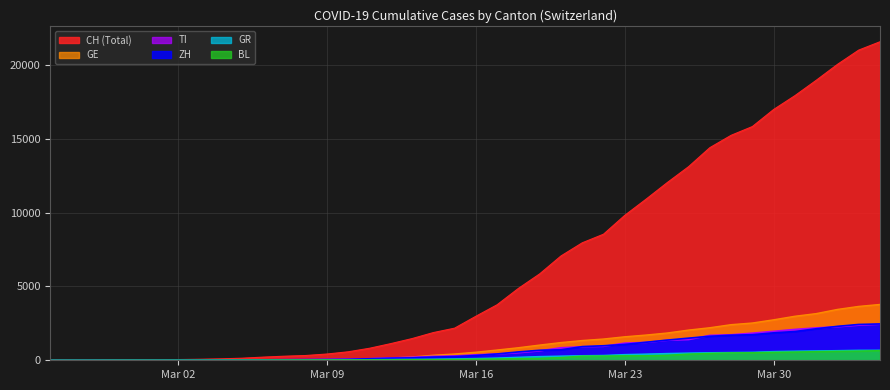

Reading left to right, what are all the values shown in this chart?

CH: 0	4	8	19	29	35	49	69	96	140	214	276	323	424	575	814	1129	1470	1877	2176	2983	3763	4870	5854	7067	7959	8542	9820	10914	12043	13118	14407	15244	15838	16994	17931	18970	20050	21019	21584
TI: 0	1	1	1	2	2	4	8	13	25	28	41	49	61	75	108	163	206	265	293	368	426	511	638	849	916	945	1162	1209	1354	1401	1688	1727	1837	1962	2091	2195	2271	2377	2442
ZH: 0	0	2	2	6	7	10	13	15	23	29	34	40	49	62	101	140	163	218	250	326	429	568	679	711	925	984	1073	1221	1368	1500	1627	1701	1733	1859	1947	2136	2300	2428	2461
GE: 0	1	1	4	8	9	10	13	14	17	25	38	40	55	75	108	149	222	341	424	546	695	850	1031	1200	1338	1440	1592	1709	1848	2046	2205	2413	2525	2742	2983	3162	3446	3650	3783
GR: 0	2	2	6	6	6	9	10	13	15	16	18	19	28	32	44	53	65	73	93	118	152	204	252	283	311	327	386	419	458	487	513	527	542	591	617	635	655	678	680
BL: 0	0	0	1	2	2	2	2	2	6	6	15	19	20	22	26	26	42	47	54	76	89	116	134	184	282	289	302	306	341	422	466	502	511	539	561	588	610	625	656